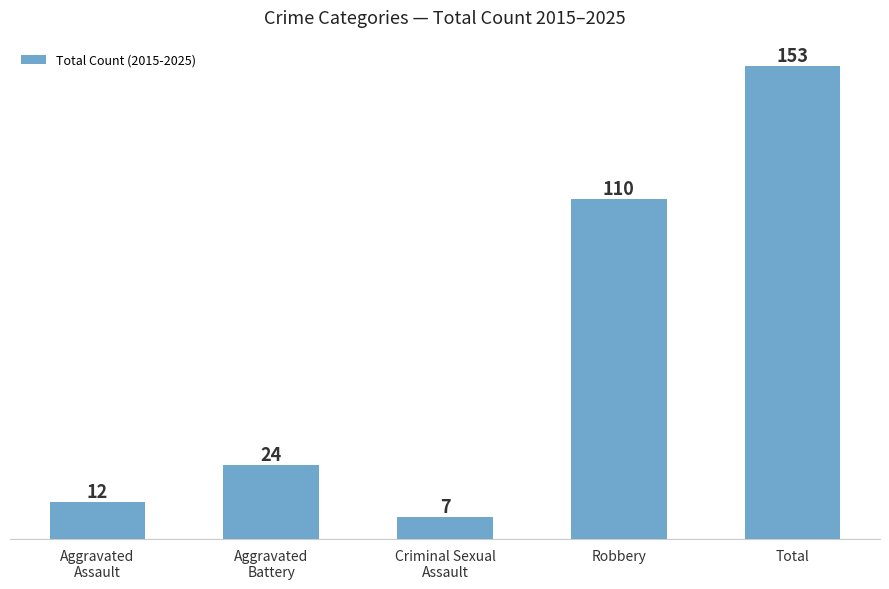

Approximately how many times larger is the value at Aggravated
Battery compared to Aggravated
Assault?

2.0